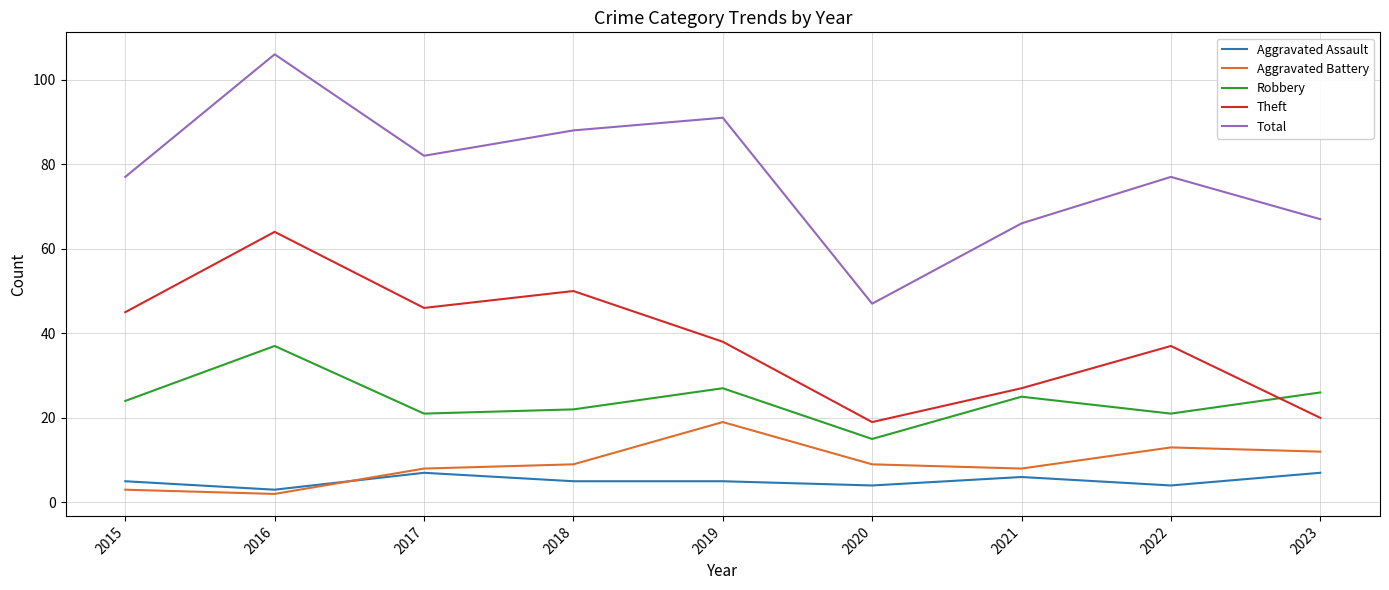

What is the difference between the highest and lowest values at 2016?

104